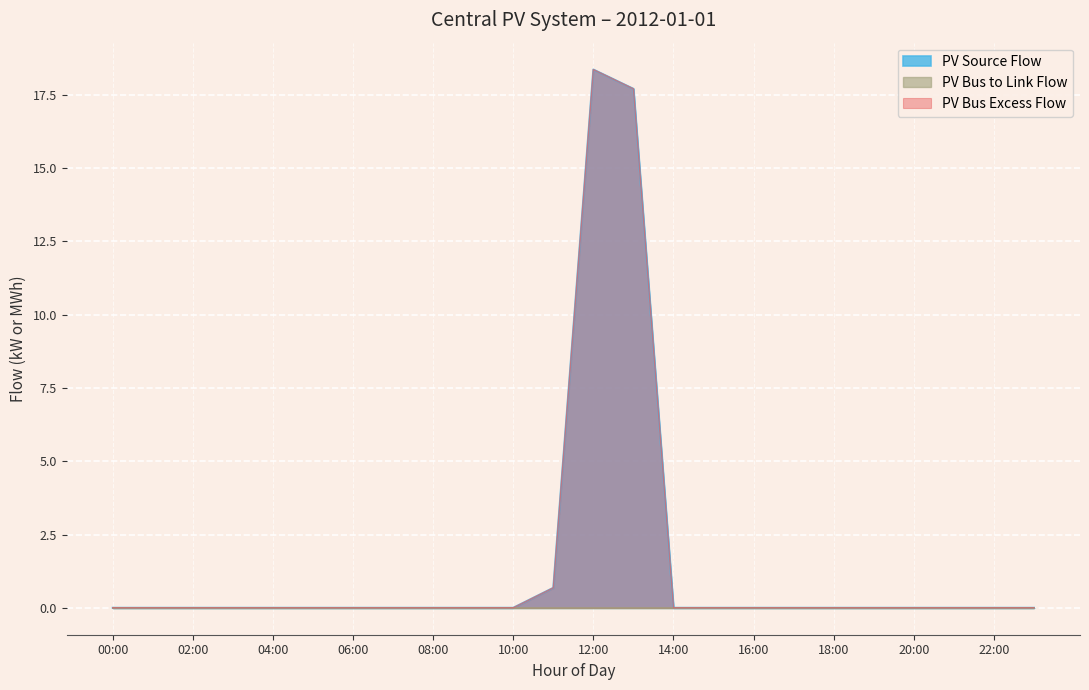

At which category does PV Source Flow reach its first local peak?

12:00